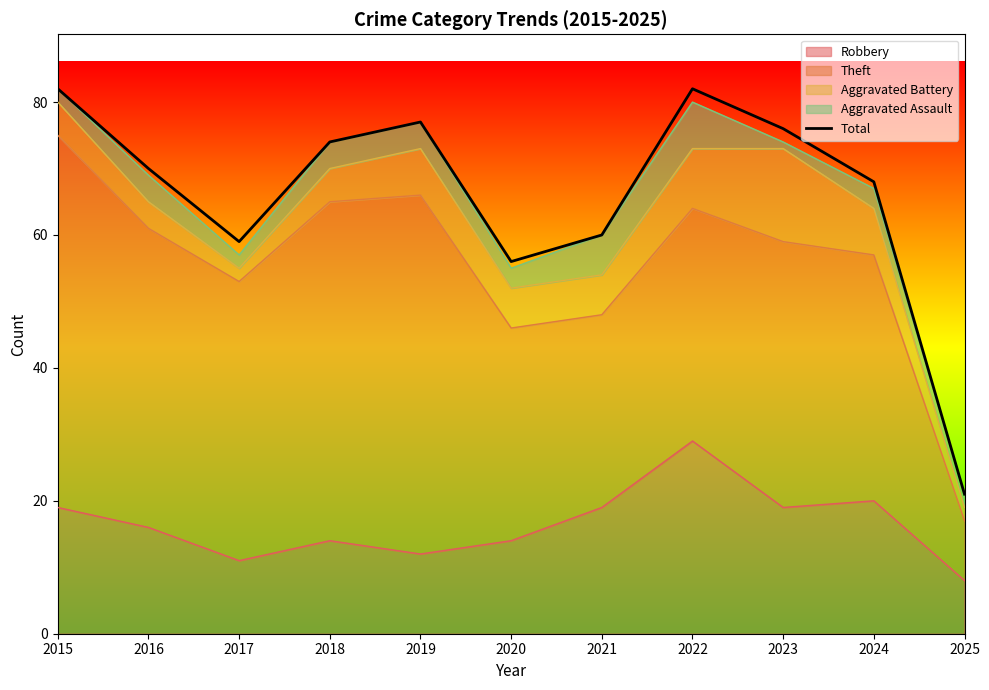

How many data points are less than 70?

5